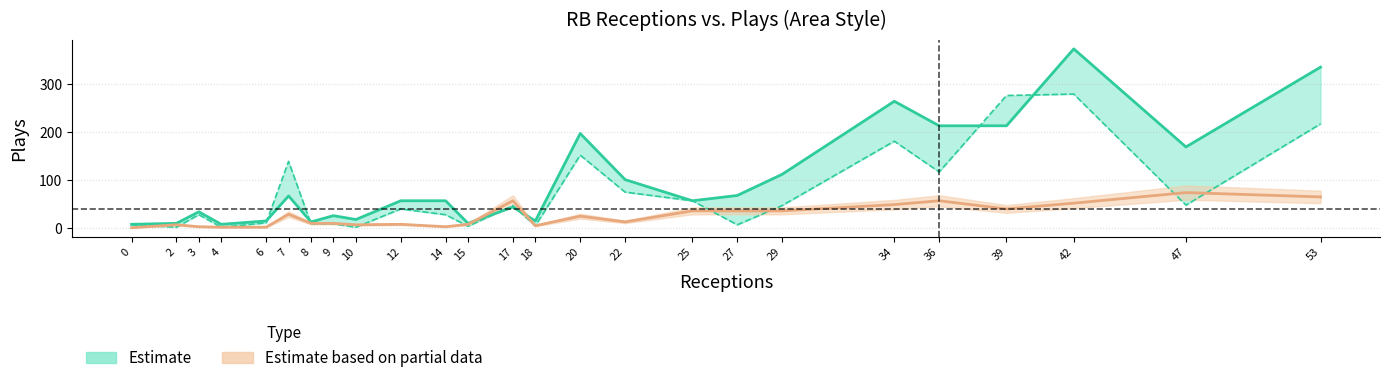

How many lines are shown in the chart?

3